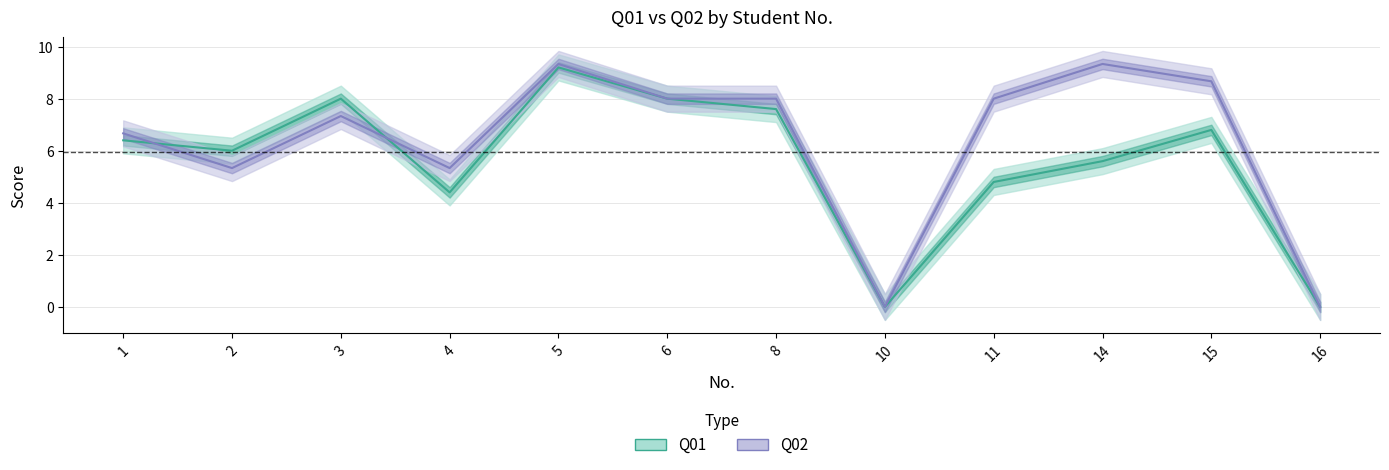

The Q02 series shows 11.2 at 8. True or false?

False